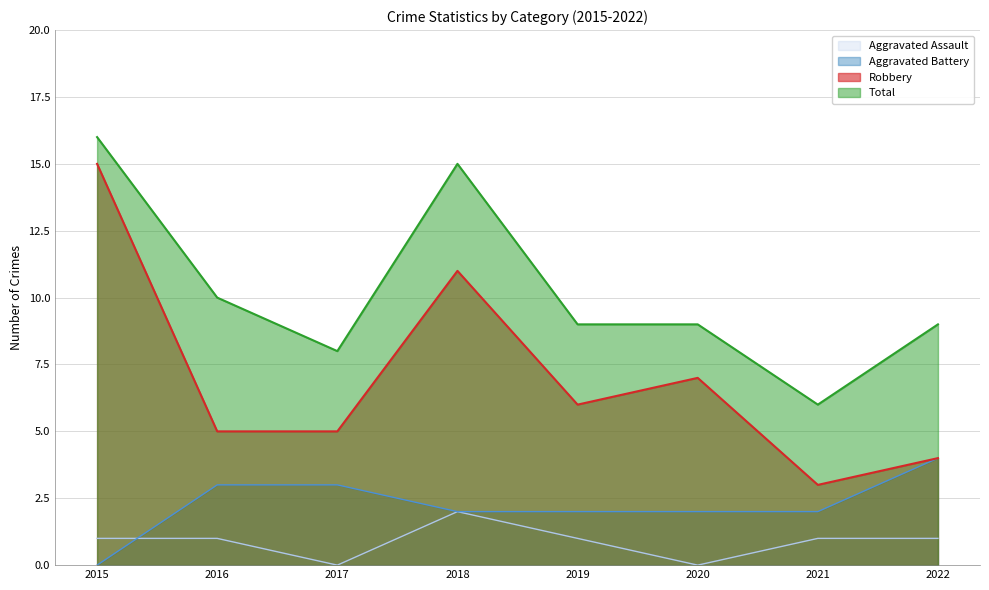

How many times do Aggravated Assault and Aggravated Battery cross each other?

1